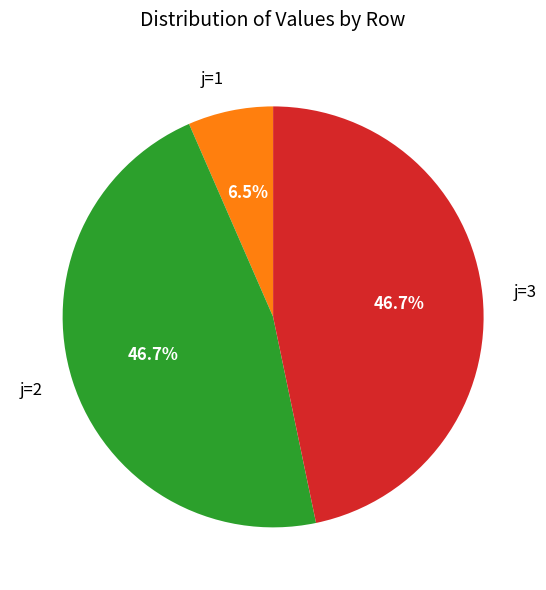

How many slices are in this pie chart?

3